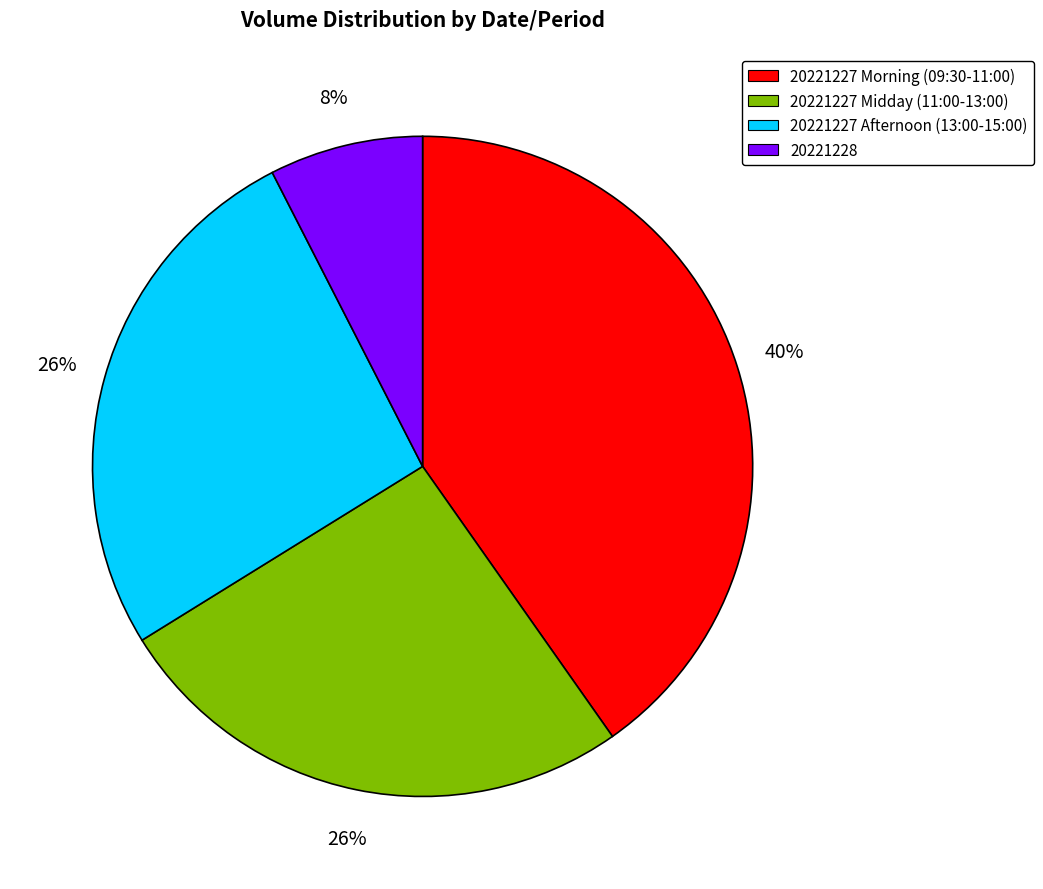

Is there any slice that represents more than half of the pie?

No